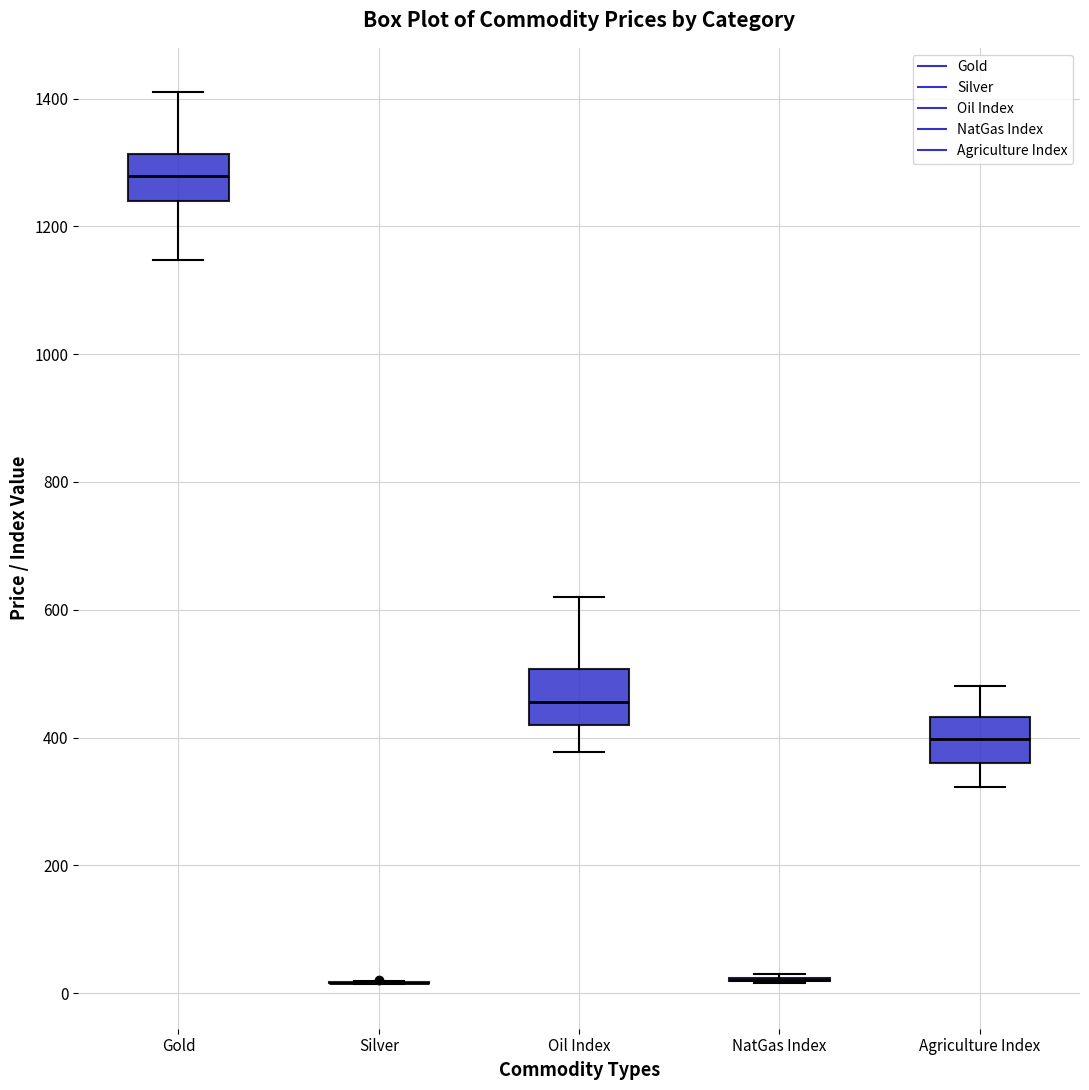

Reading left to right, read every box against the y-axis: the position of its median line, the range the box covers, and the ends of its whiskers. The values are not printed on the chart, so give them approximately, as read against the axis.

Gold: median 1280, box 1240 to 1320, whiskers 1140 to 1400
Silver: box collapsed to a line at 20, whiskers 20 to 20
Oil Index: median 460, box 420 to 500, whiskers 380 to 620
NatGas Index: box collapsed to a line at 20, whiskers 20 to 20
Agriculture Index: median 400, box 360 to 440, whiskers 320 to 480